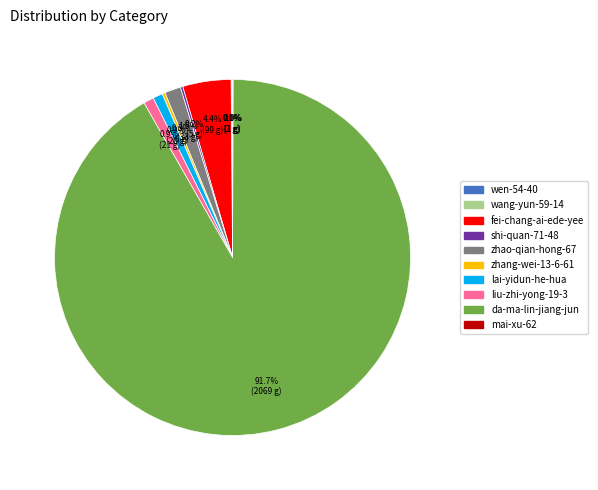

What portion of the pie excludes zhao-qian-hong-67?

98.5%